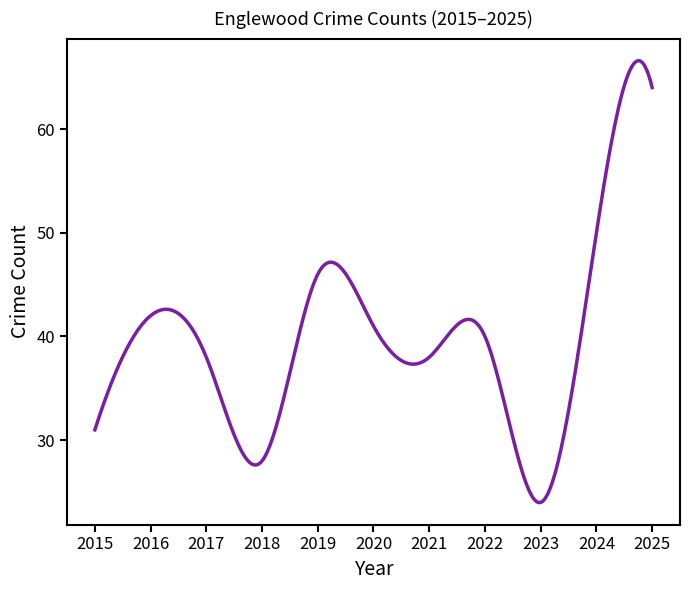

What is the maximum value shown in the chart?

66.6